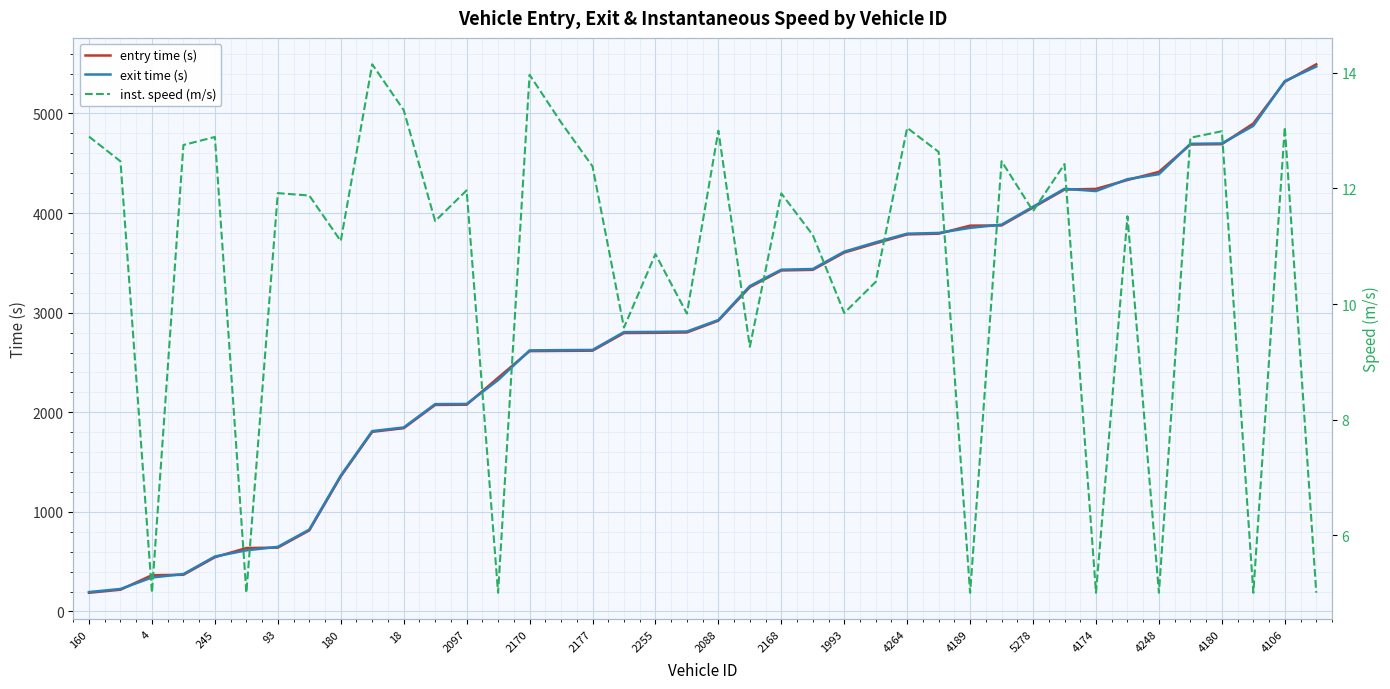

The entry time (s) series shows 7639.3 at 4106. True or false?

False